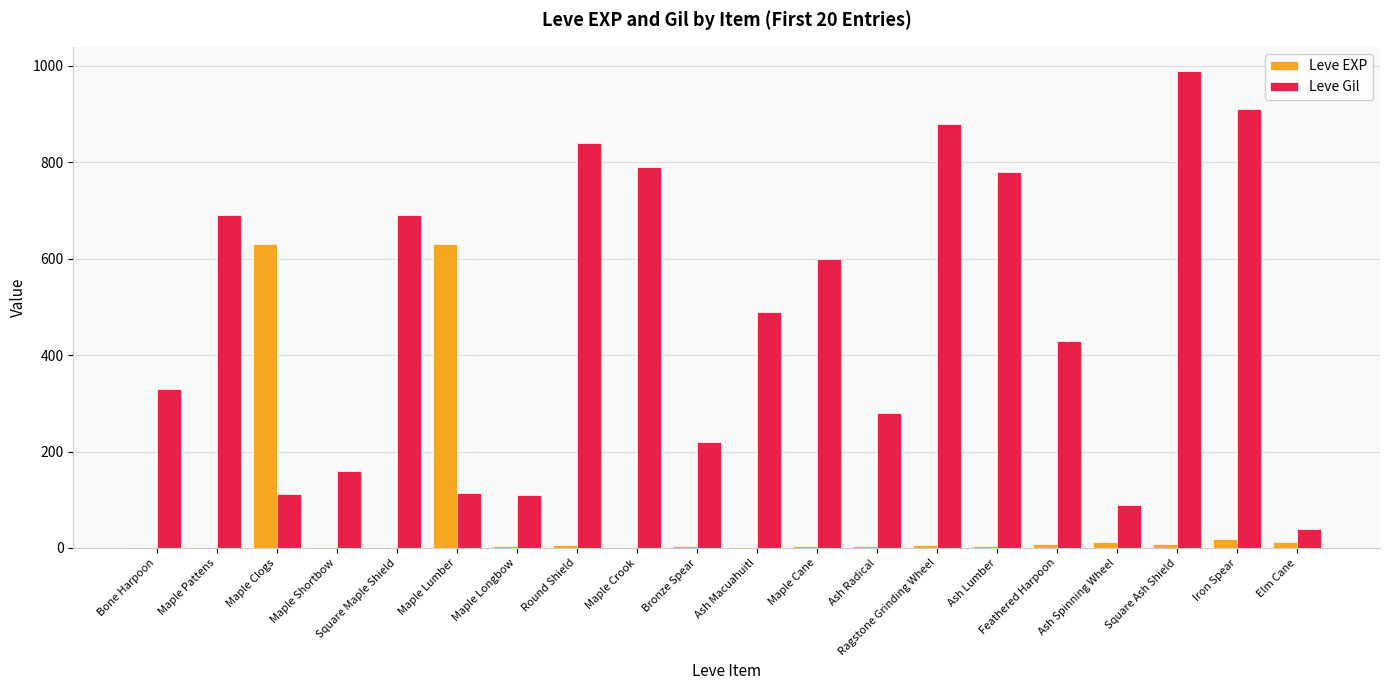

The Leve EXP series shows 630 at Maple Lumber. True or false?

True